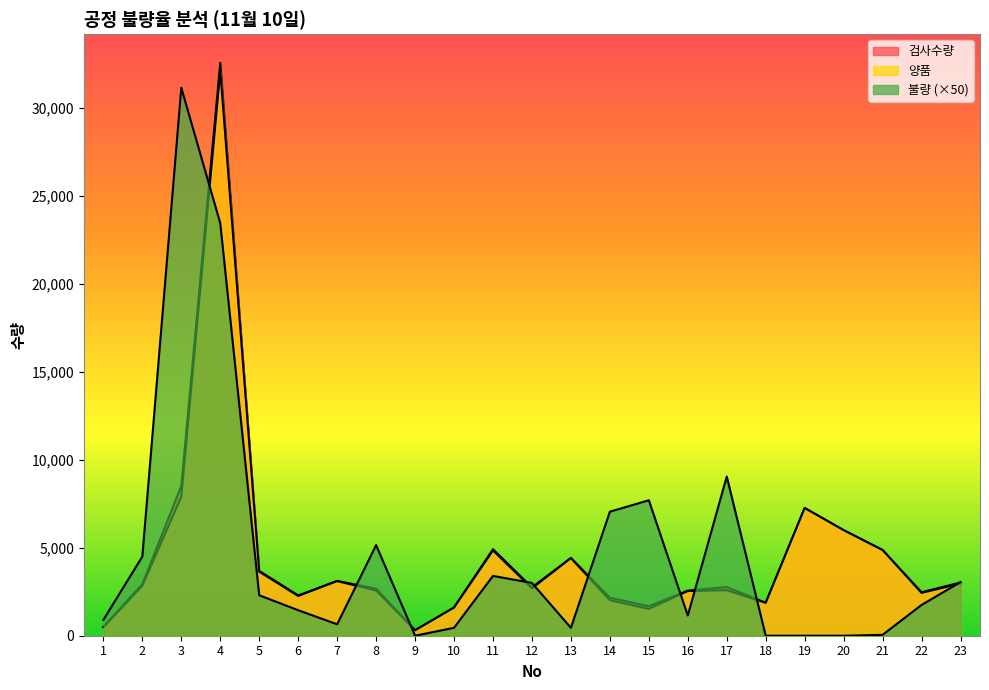

How many values in 불량 are above zero?

19